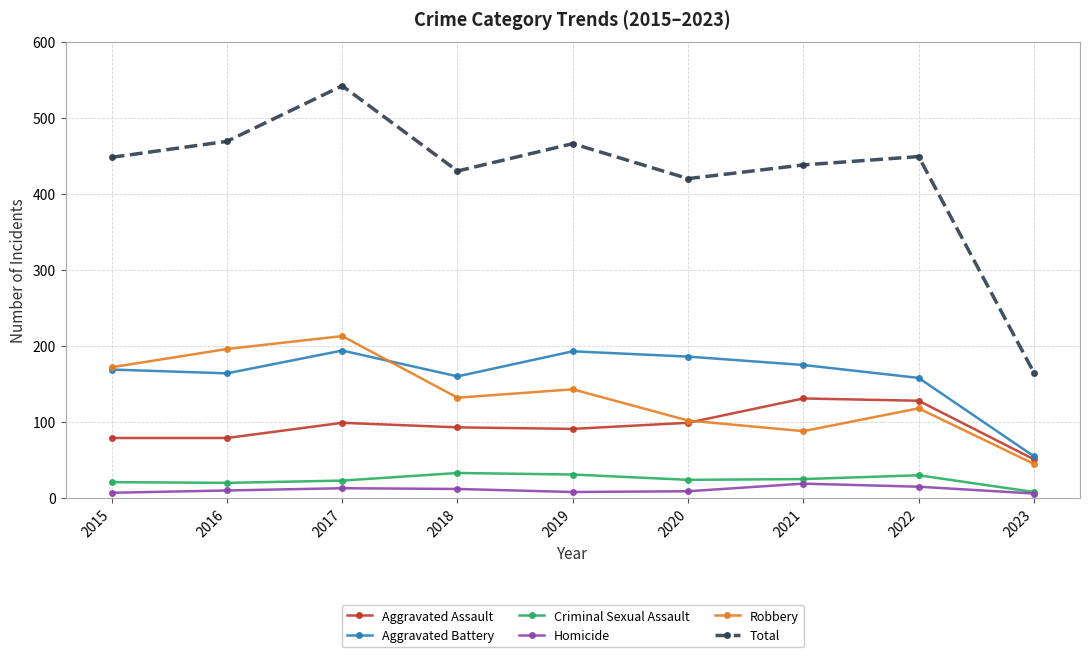

True or false: Aggravated Battery and Criminal Sexual Assault intersect in this chart.

False